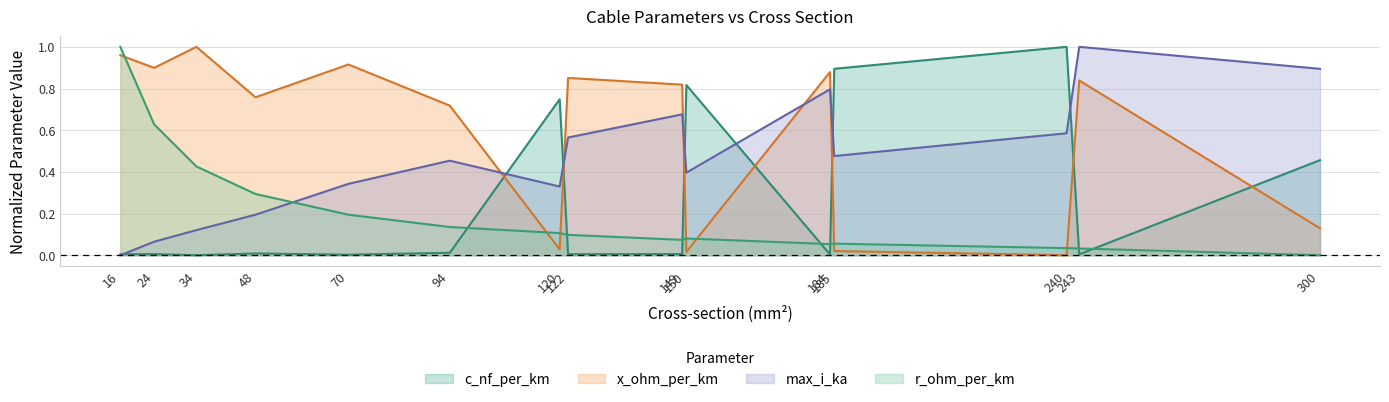

What is the difference between the highest and lowest values at 300?

0.9